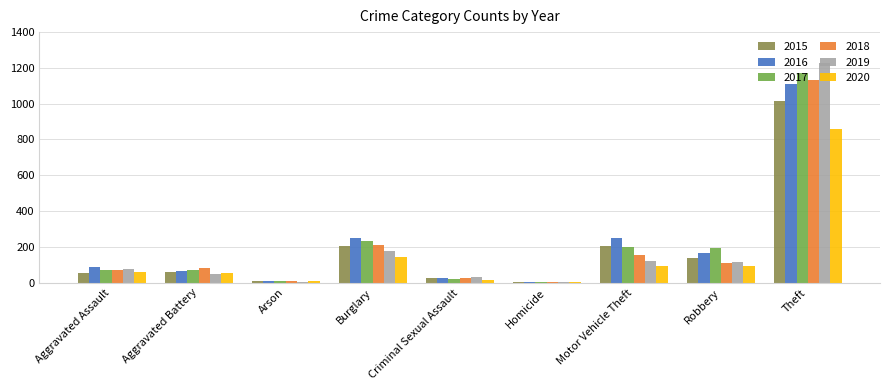

The 2020 series shows 94 at Robbery. True or false?

True